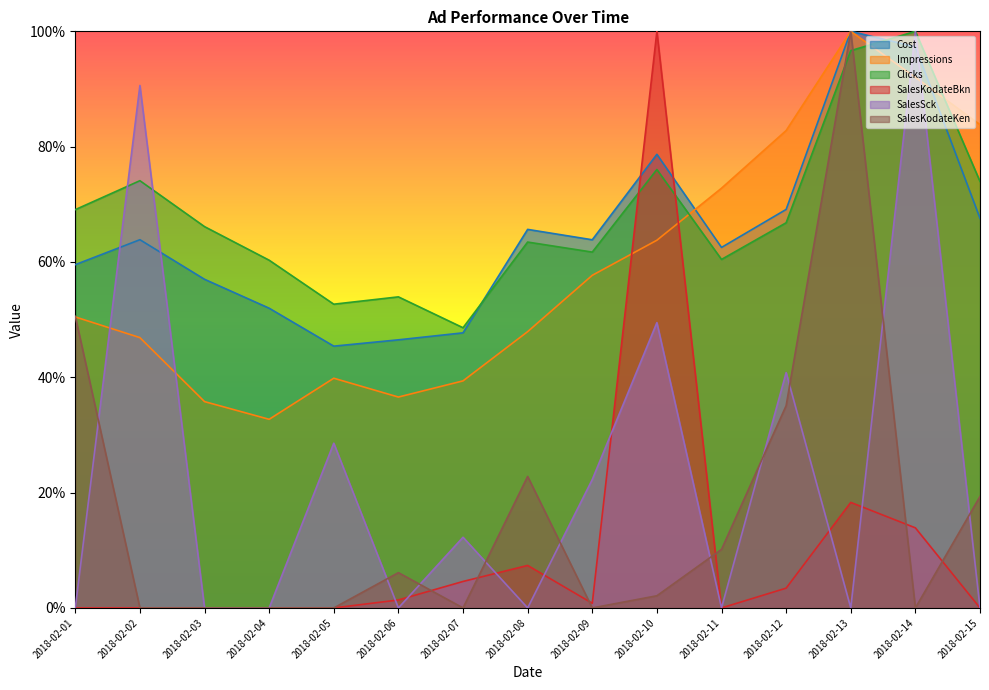

Which series ends up on top after the final intersection of Cost and Clicks?

Clicks